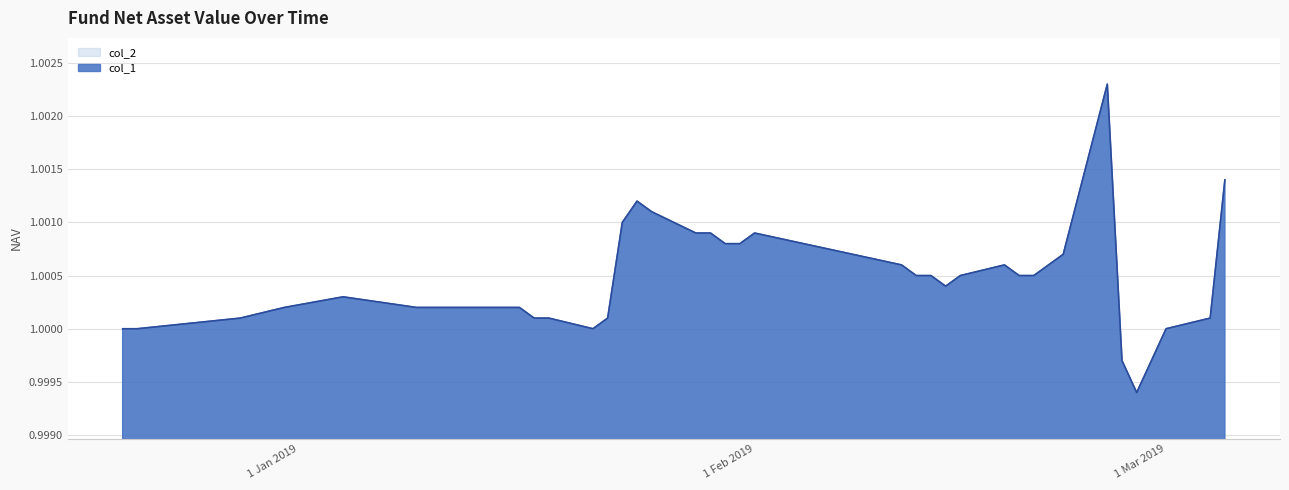

At which category does the chart reach its minimum across all series?

2019-02-27